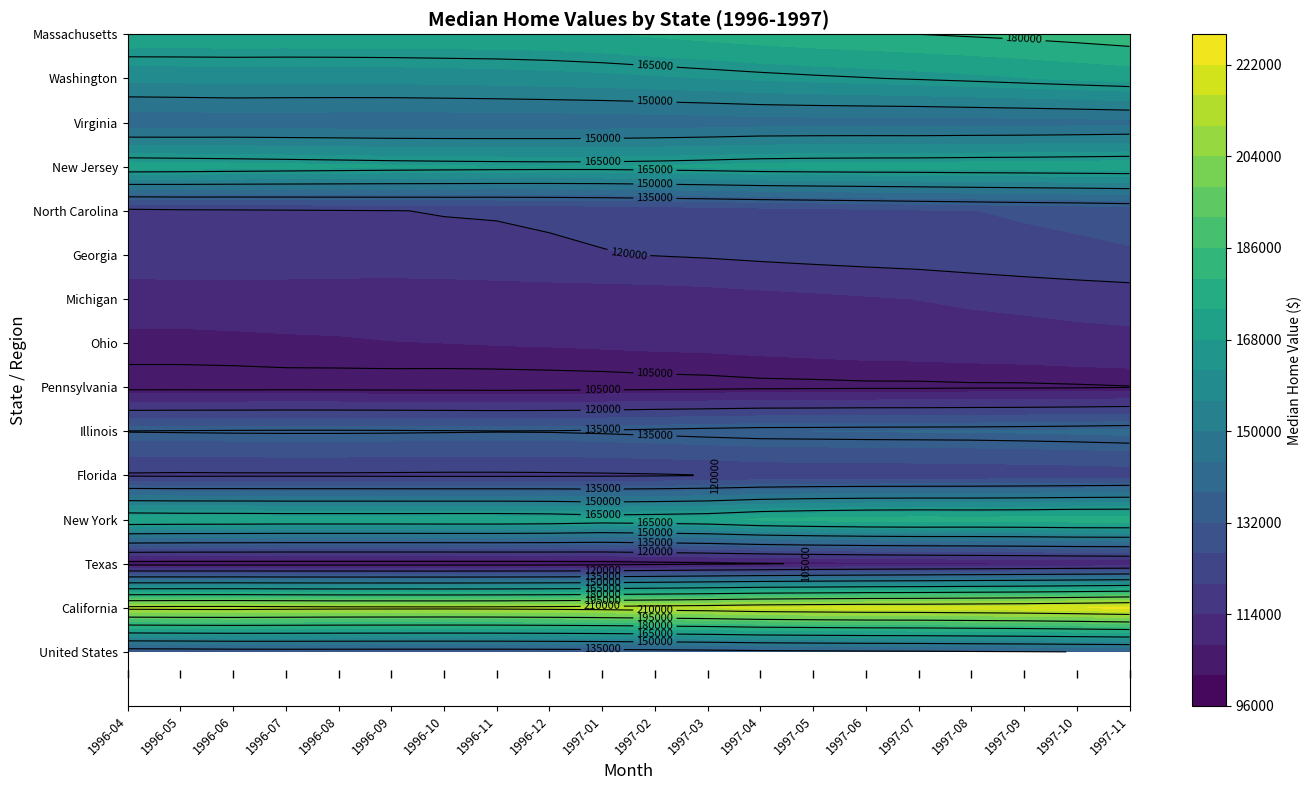

Count the number of data series in this chart.

15